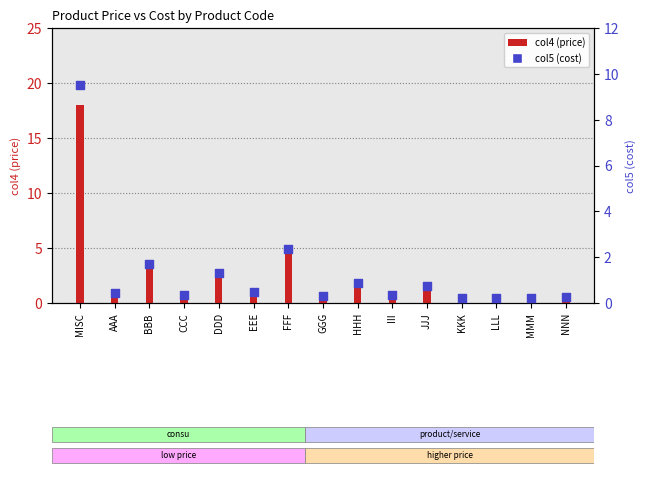

Which series contains the lowest Y value?

col5 (cost)